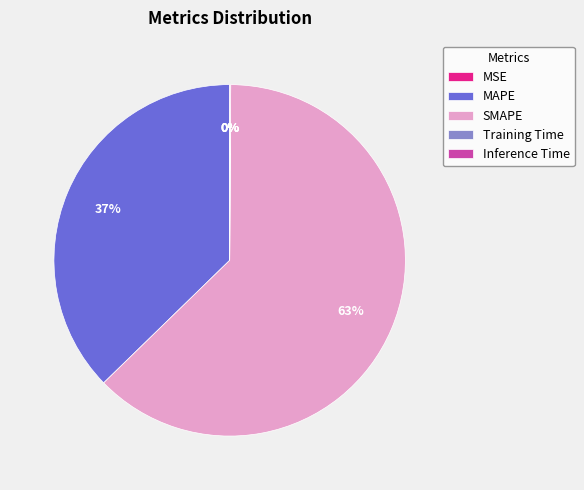

Which category has the biggest portion of the pie?

SMAPE